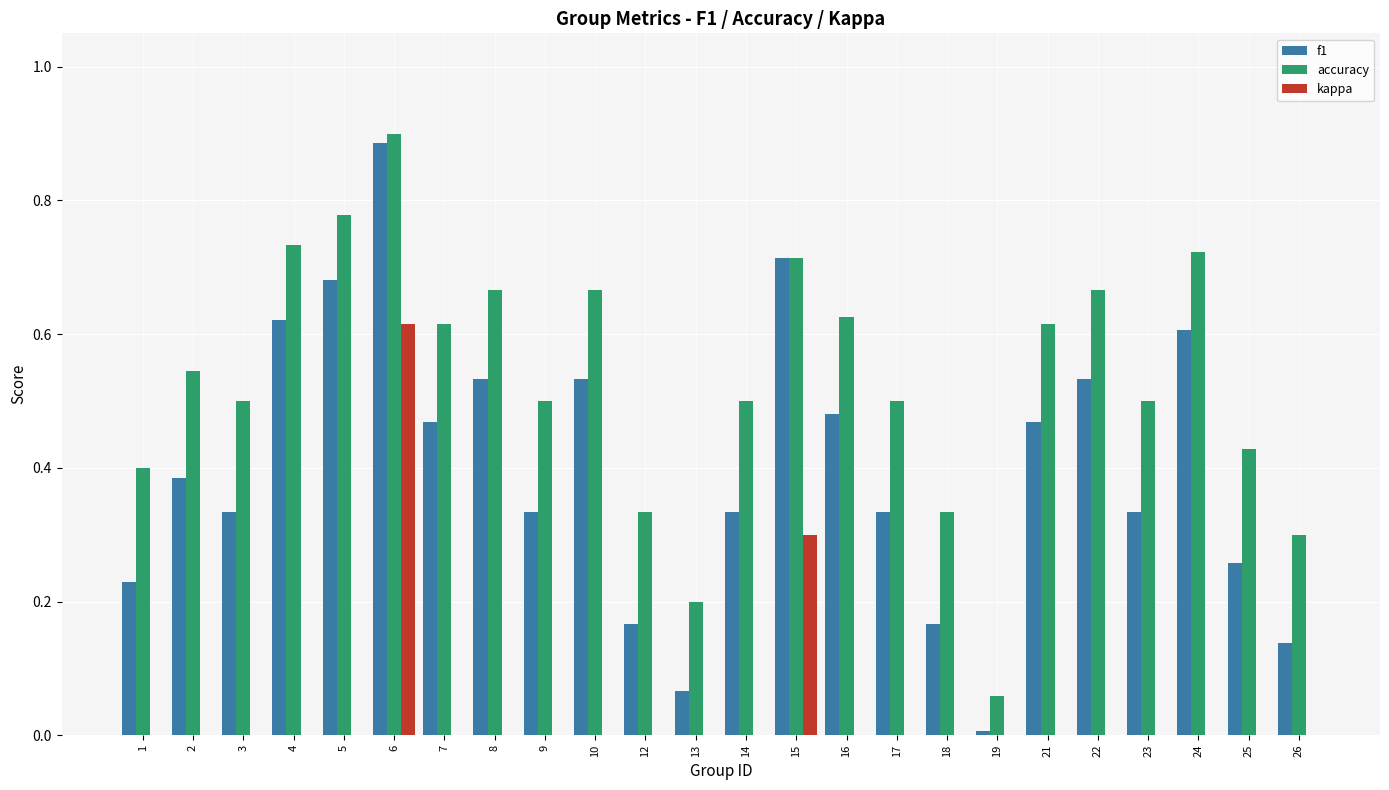

At which category is the sum across all series the highest?

6